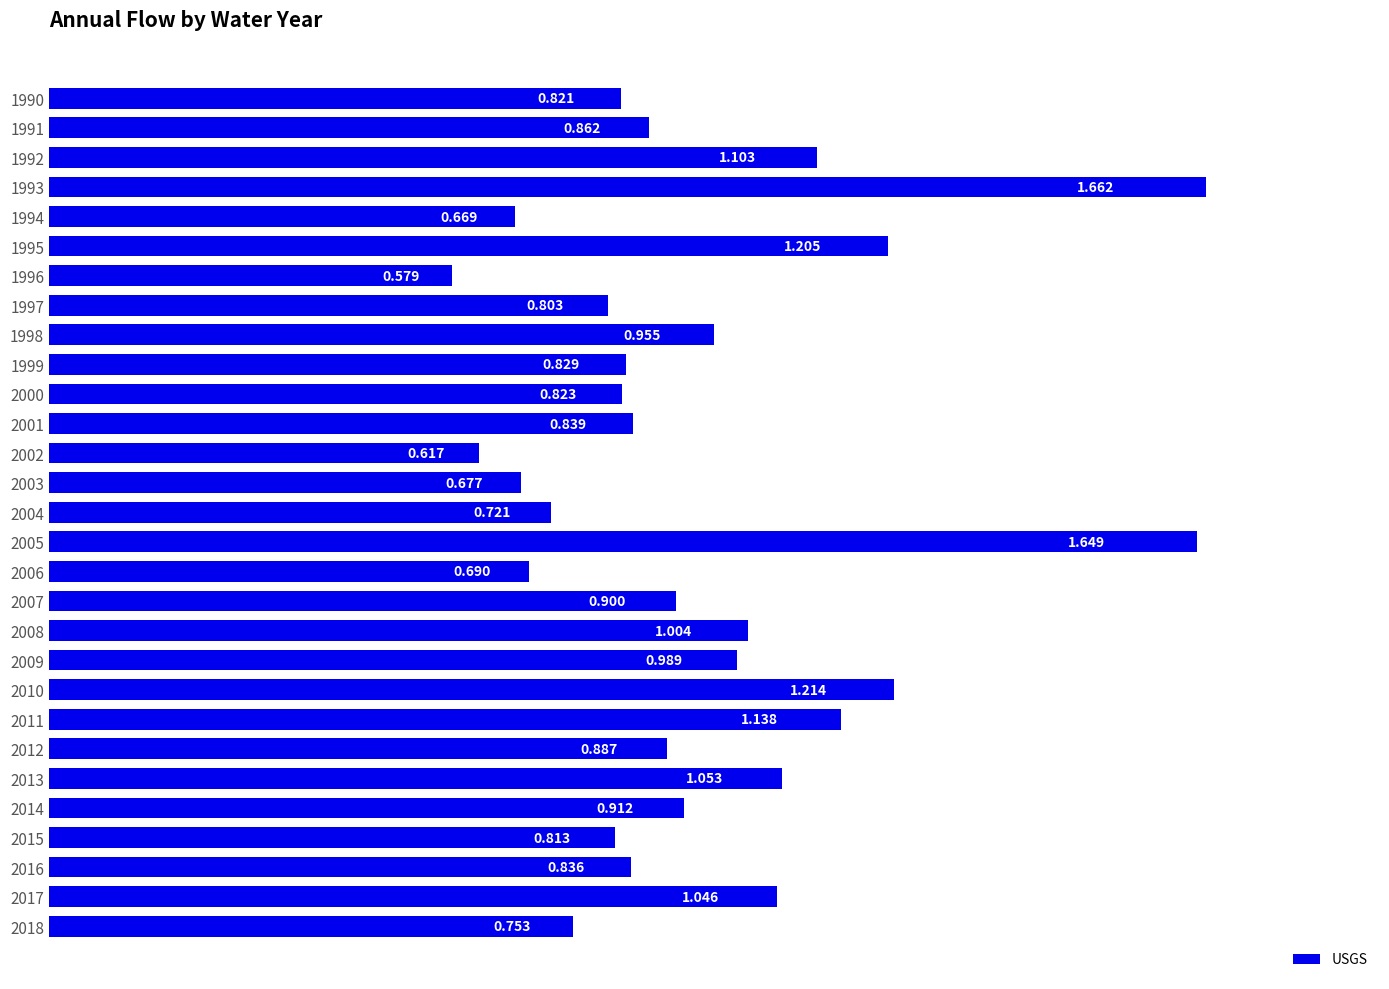

Rank the categories by value from lowest to highest.

1996, 2002, 1994, 2003, 2006, 2004, 2018, 1997, 2015, 1990, 2000, 1999, 2016, 2001, 1991, 2012, 2007, 2014, 1998, 2009, 2008, 2017, 2013, 1992, 2011, 1995, 2010, 2005, 1993